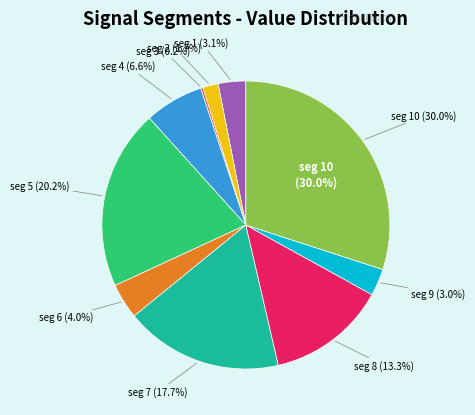

Do signal segment 7 and signal segment 3 together represent more than half of the pie?

No